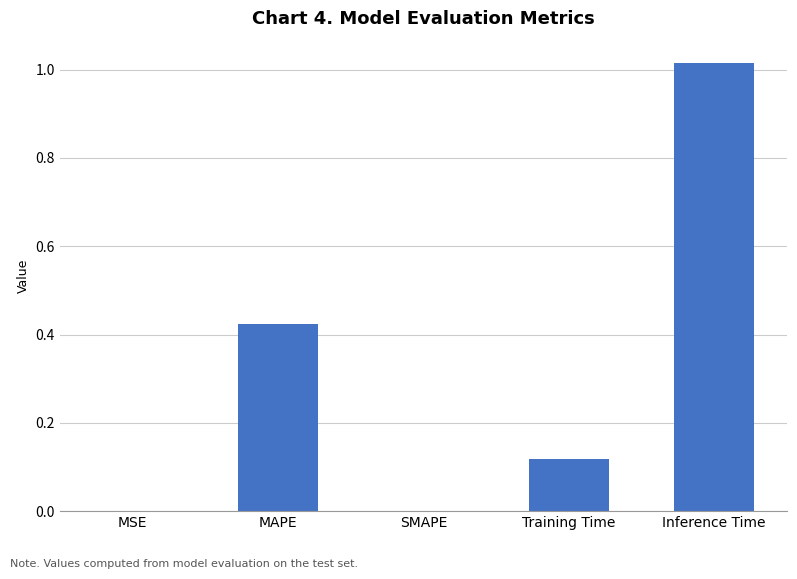

True or false: the data shows 0.2 at Training Time.

False